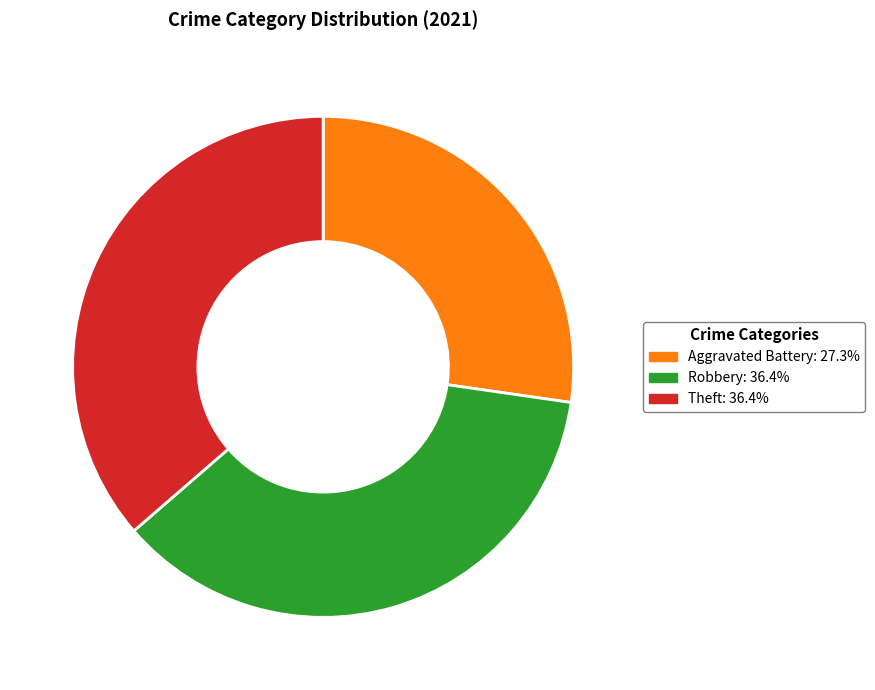

Does any single category account for the majority?

No